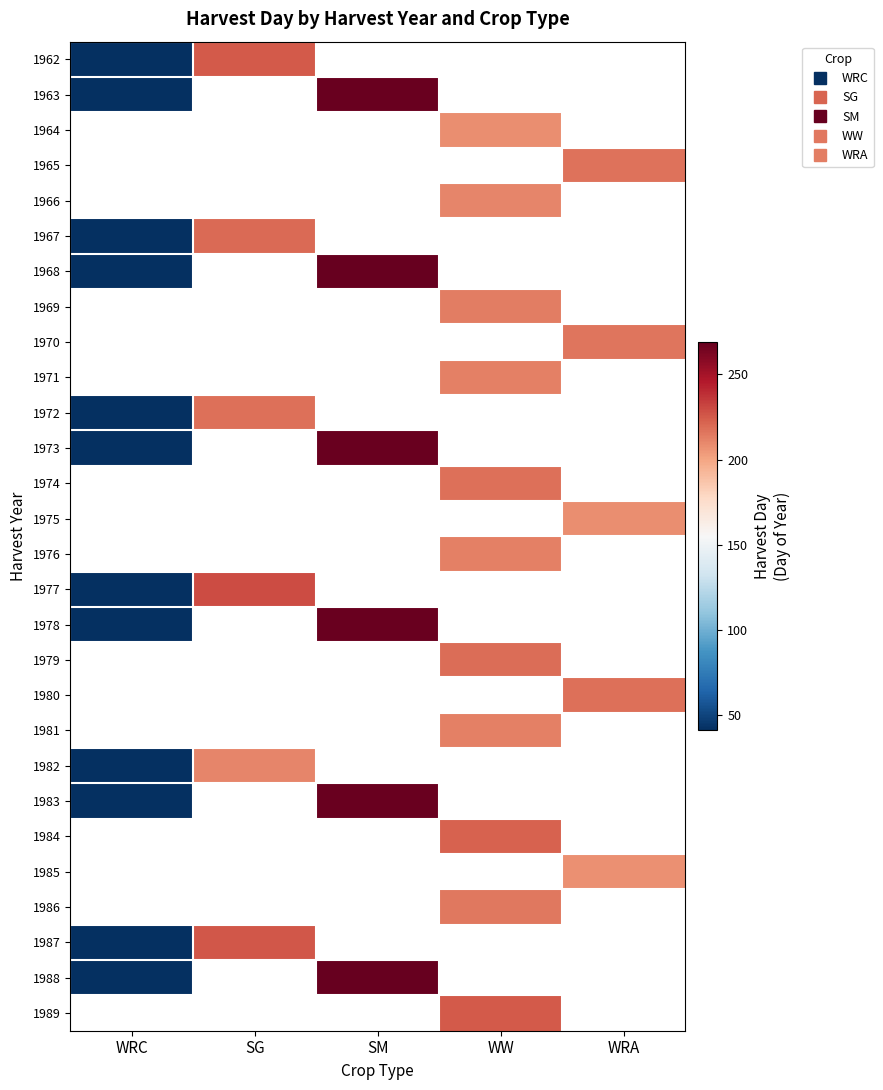

Where is 1973 nearest to the value 154?

WRC